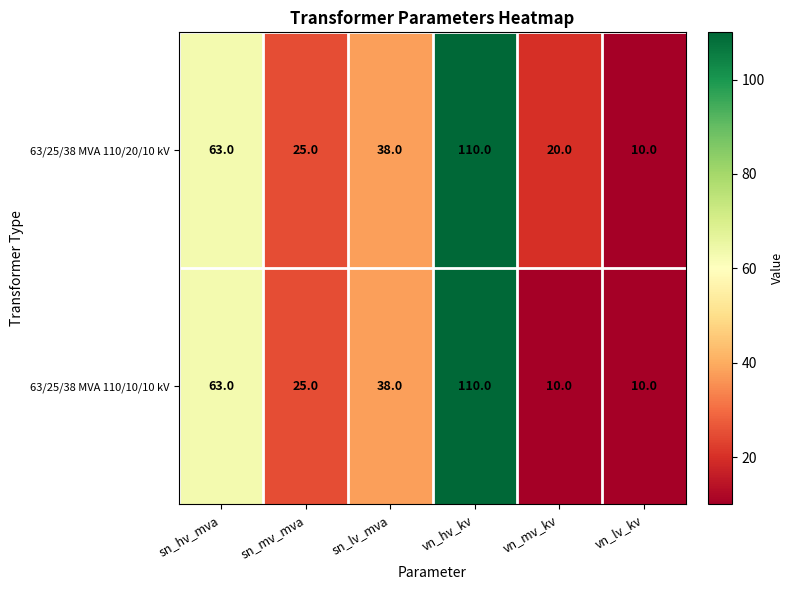

The 63/25/38 MVA 110/20/10 kV series shows 162 at vn_hv_kv. True or false?

False